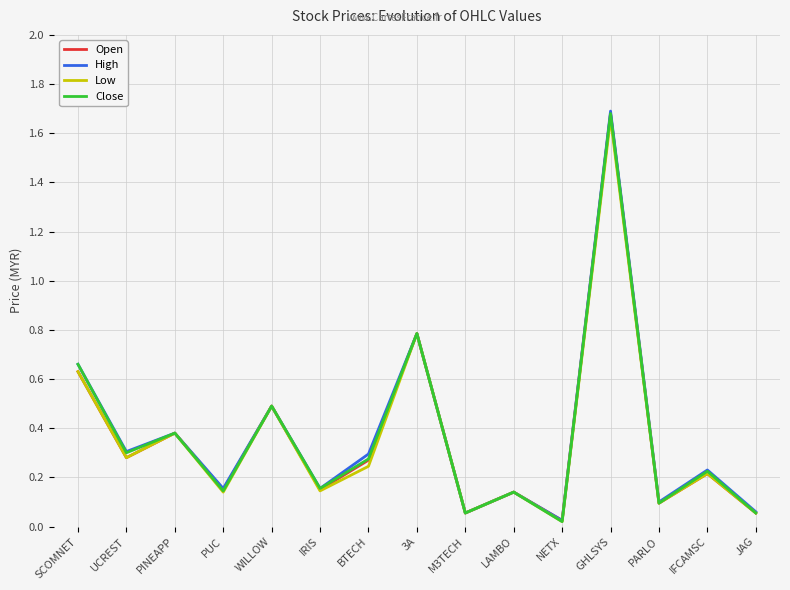

What is the approximate value of Low at WILLOW?

0.5